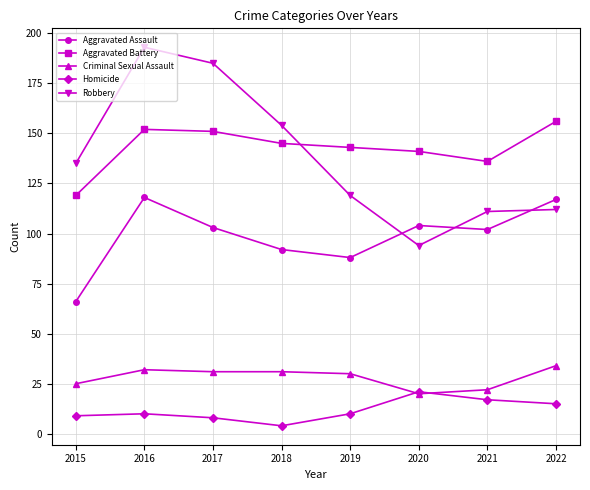

How many lines are shown in the chart?

5